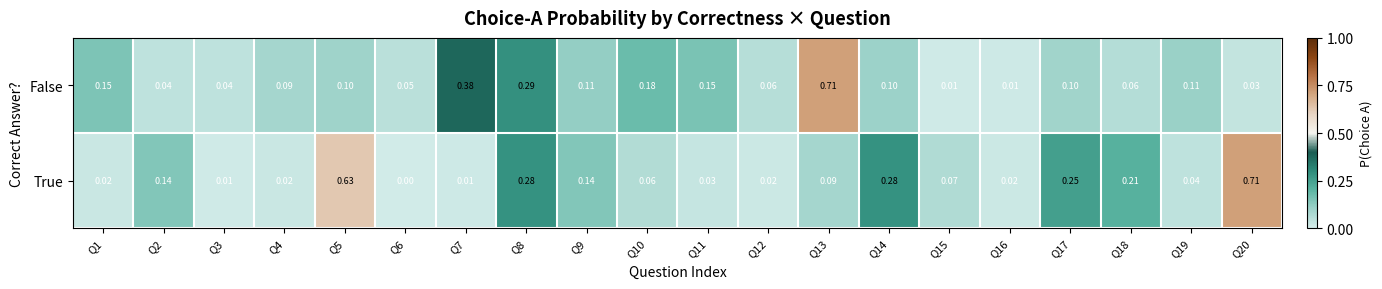

Is the value of False at Q15 greater than the value of True at Q12?

No